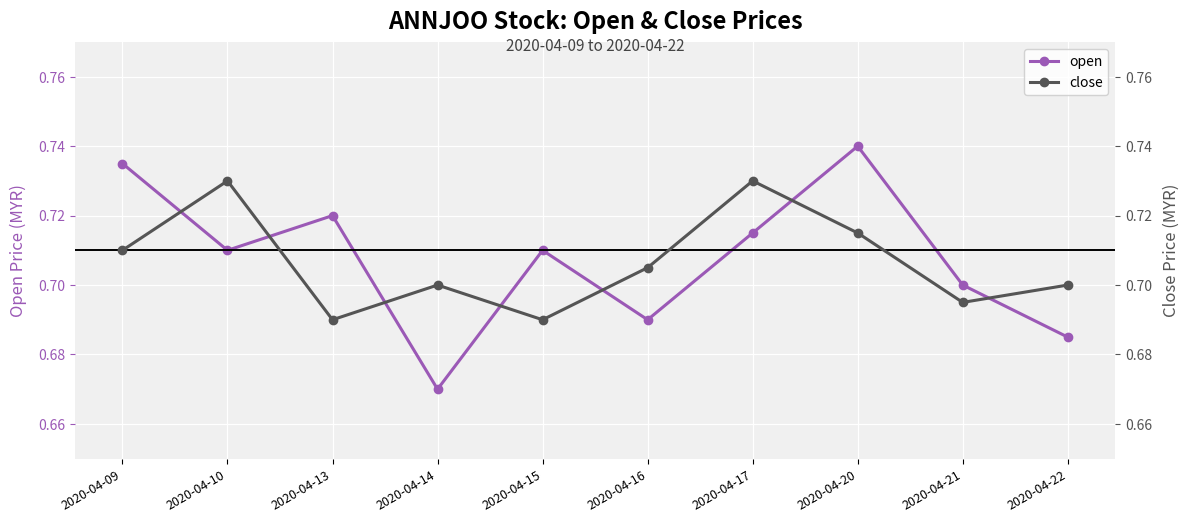

Where is the first local maximum for close?

2020-04-10